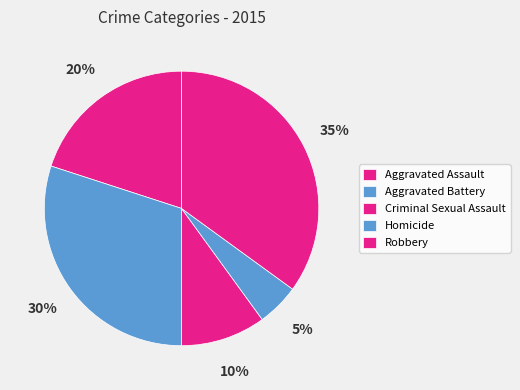

Count the number of slices in the pie.

5